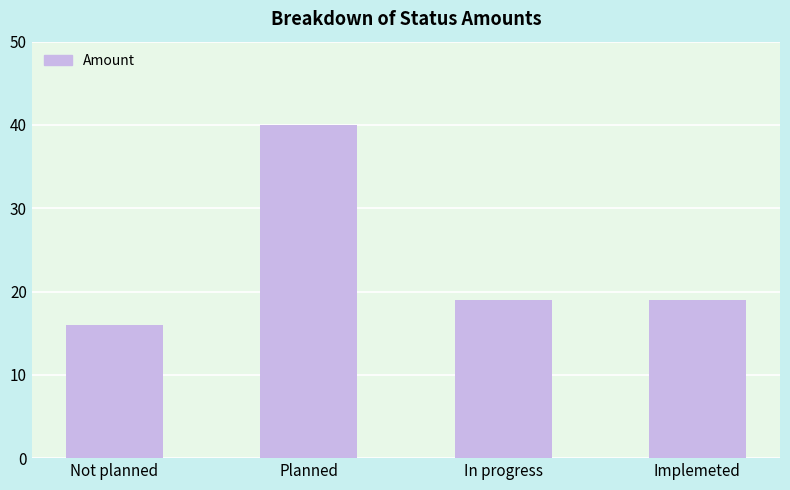

What is the ratio of the value at Planned to the value at In progress?

2.1